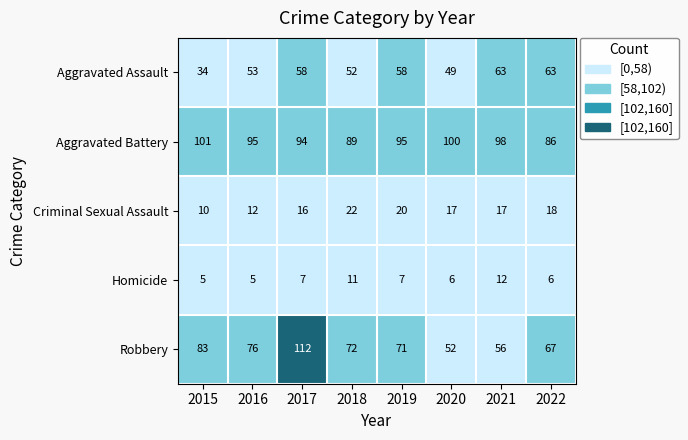

Count the Homicide values in the range 6 to 11.

5